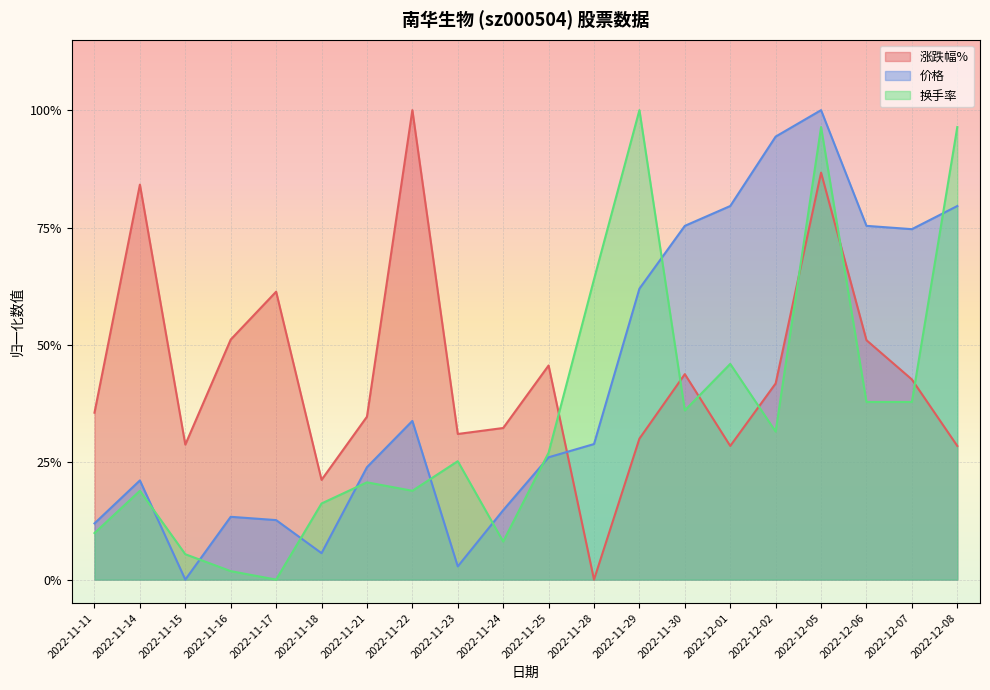

Which series ends up on top after the final intersection of 涨跌幅% and 价格?

价格